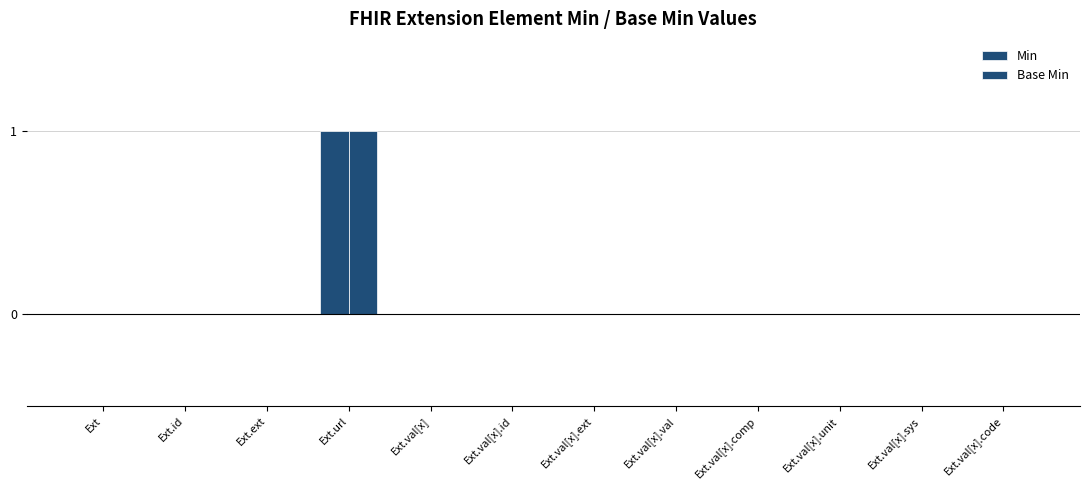

How many categories are shown in the chart?

12